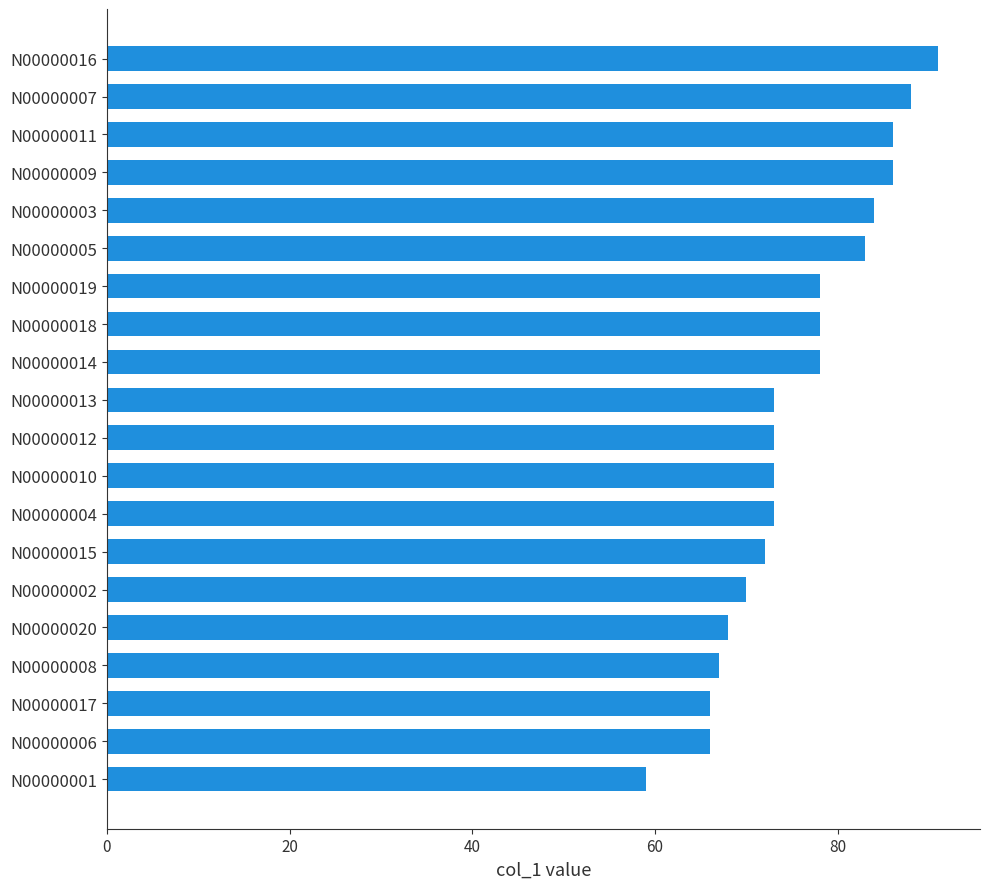

Count the number of categories in the chart.

20